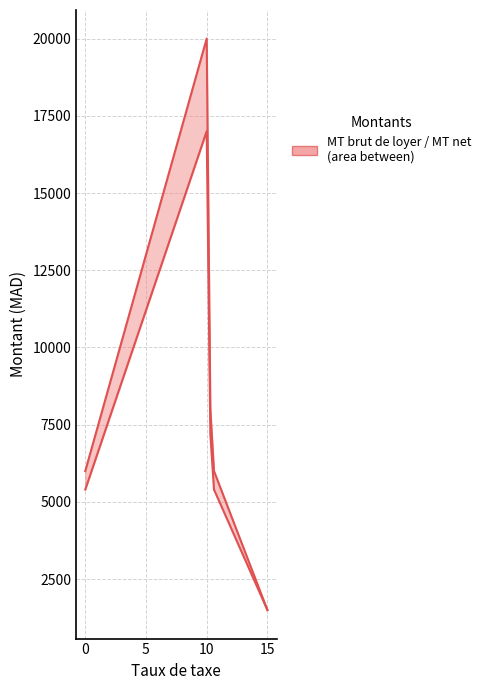

How many data points does each series have?

5